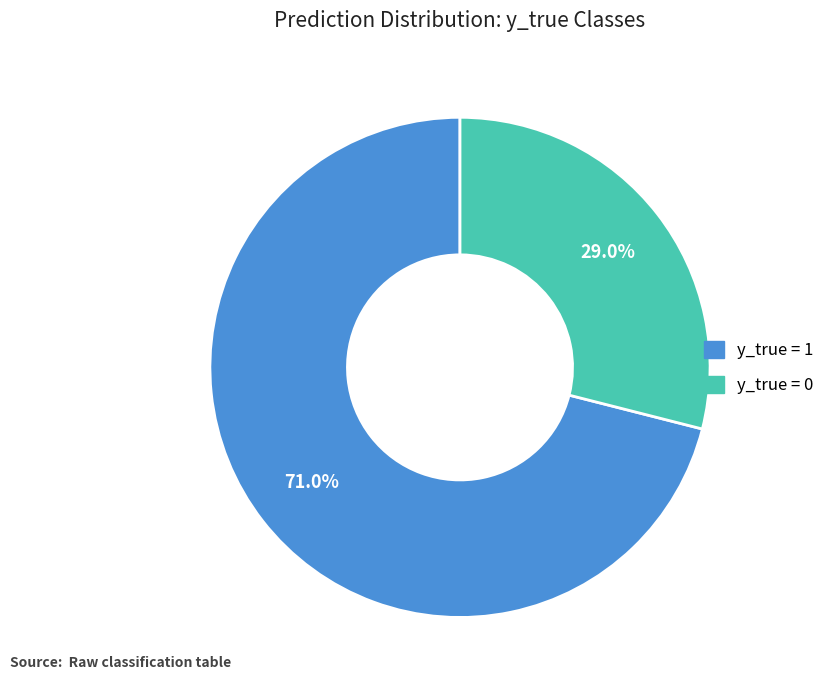

Does any single category account for the majority?

Yes